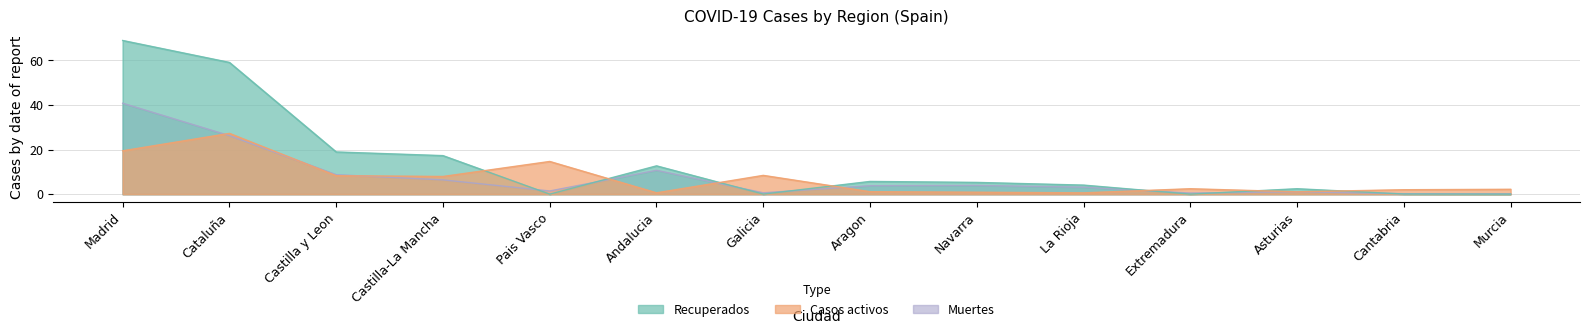

Reading right to left, what are all the values shown in this chart?

Casos activos: 2.2	2.0	1.1	2.4	0.6	0.9	1.1	8.4	0.6	14.6	7.9	8.3	27.2	19.4
Recuperados: 0.0	0.1	2.4	0.0	4.1	5.3	5.7	0.0	12.7	0.0	17.3	18.9	59.0	68.9
Muertes: 0.1	0.2	1.1	0.5	3.1	3.9	3.8	0.6	10.7	1.4	6.4	8.7	26.2	40.7